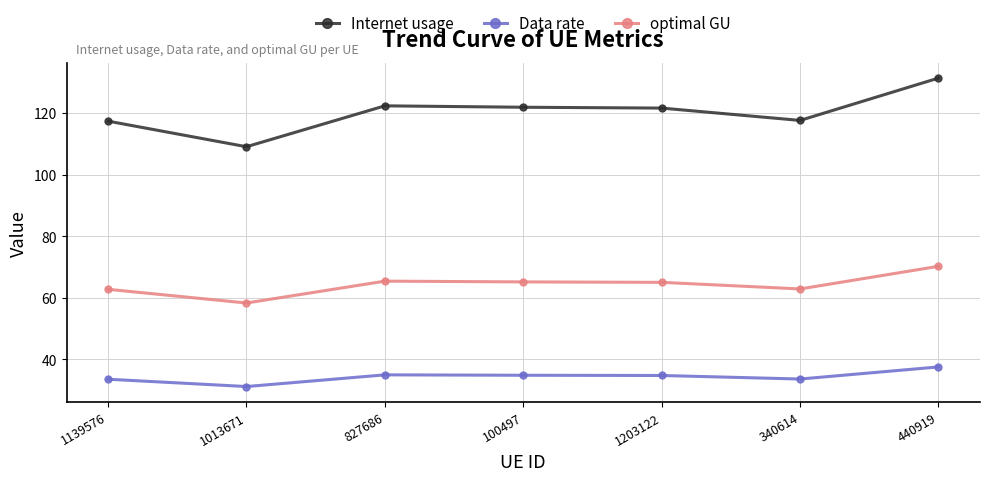

In Internet usage, how many points are lower than both neighbors (excluding endpoints)?

2